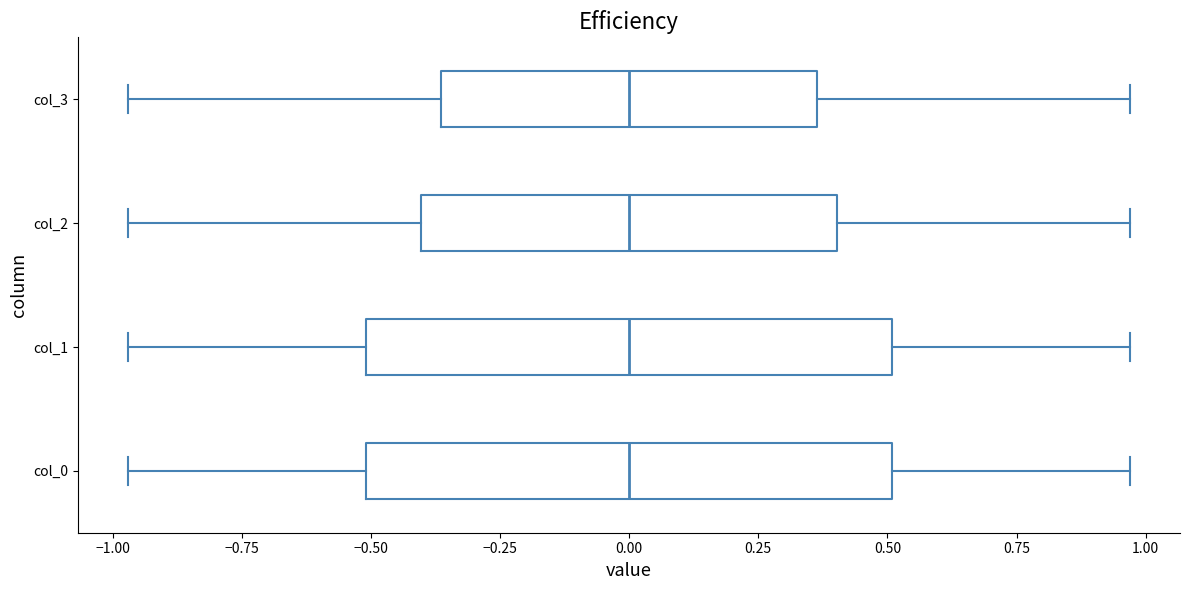

Reading bottom to top, read every box against the x-axis: the position of its median line, the range the box covers, and the ends of its whiskers. The values are not printed on the chart, so give them approximately, as read against the axis.

col_0: median 0.00, box -0.50 to 0.50, whiskers -0.95 to 0.95
col_1: median 0.00, box -0.50 to 0.50, whiskers -0.95 to 0.95
col_2: median 0.00, box -0.40 to 0.40, whiskers -0.95 to 0.95
col_3: median 0.00, box -0.35 to 0.35, whiskers -0.95 to 0.95